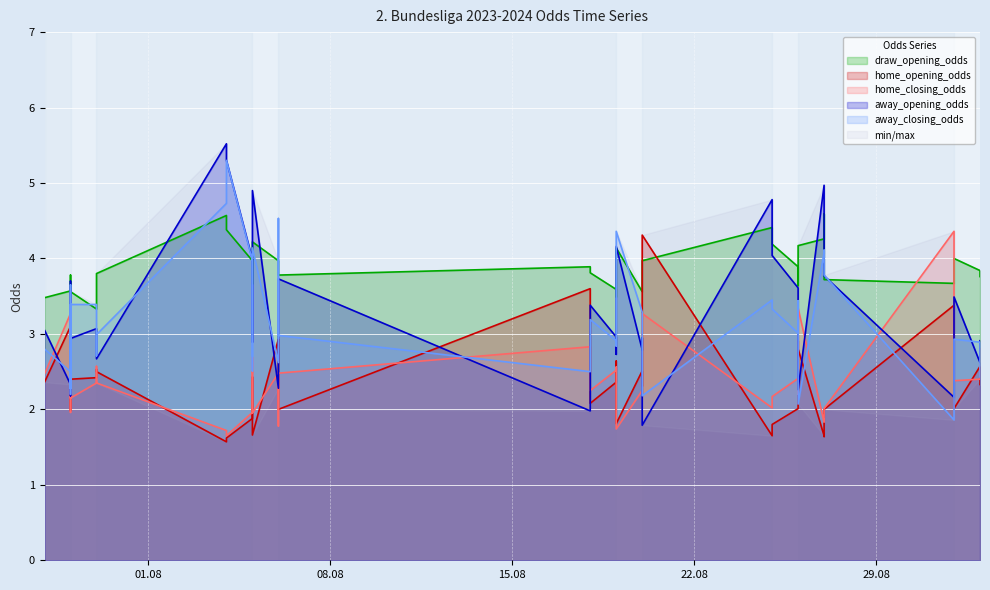

What is the maximum value for draw_opening_odds?

4.6